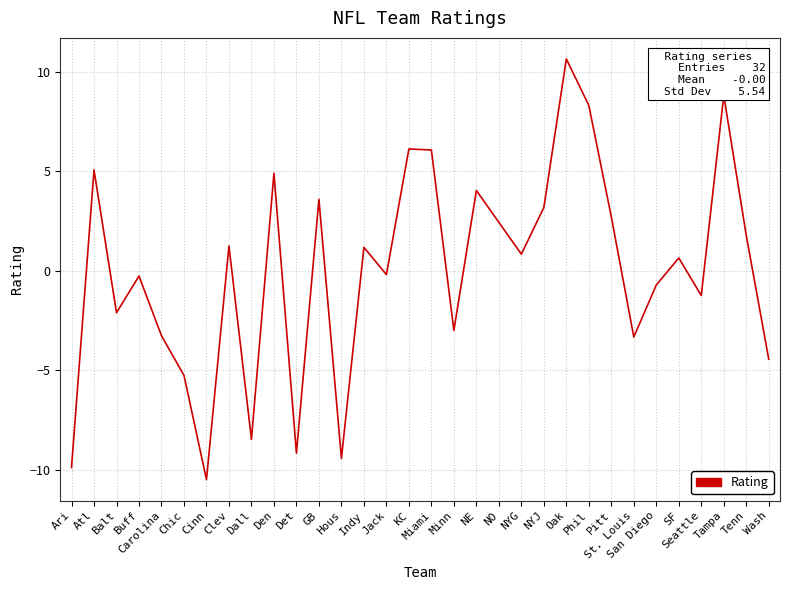

Between Miami and Cinn, which is larger?

Miami